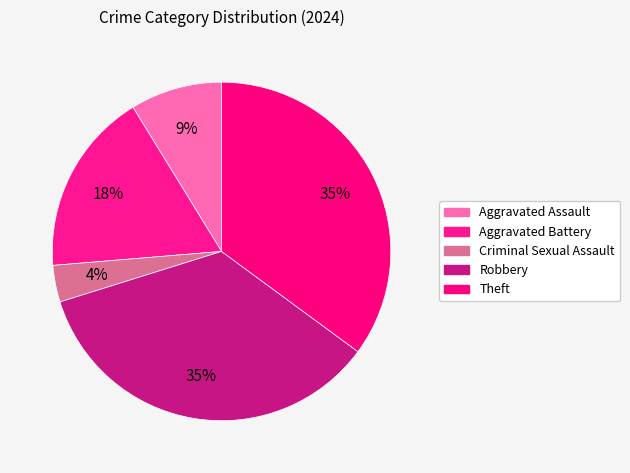

Rank the categories by value from lowest to highest.

Criminal Sexual Assault, Aggravated Assault, Aggravated Battery, Robbery, Theft